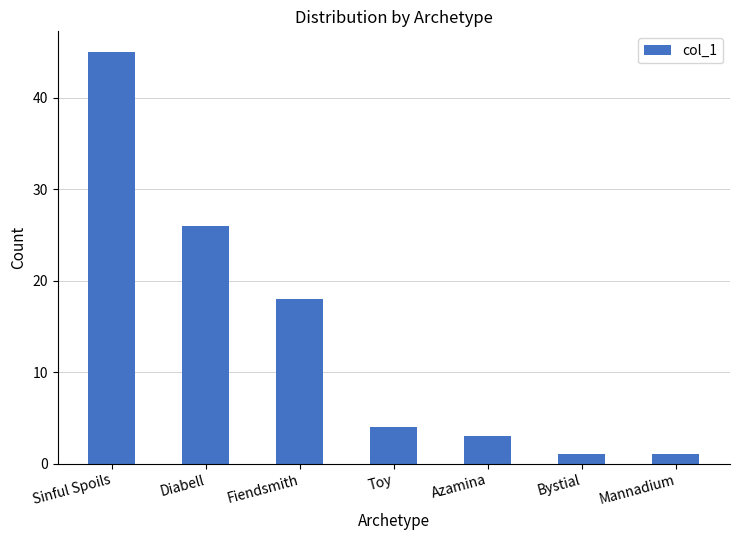

What is the label of the 4th bar from the left?

Toy